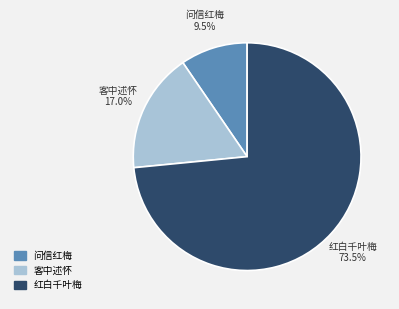

Is there a majority slice in this chart?

Yes